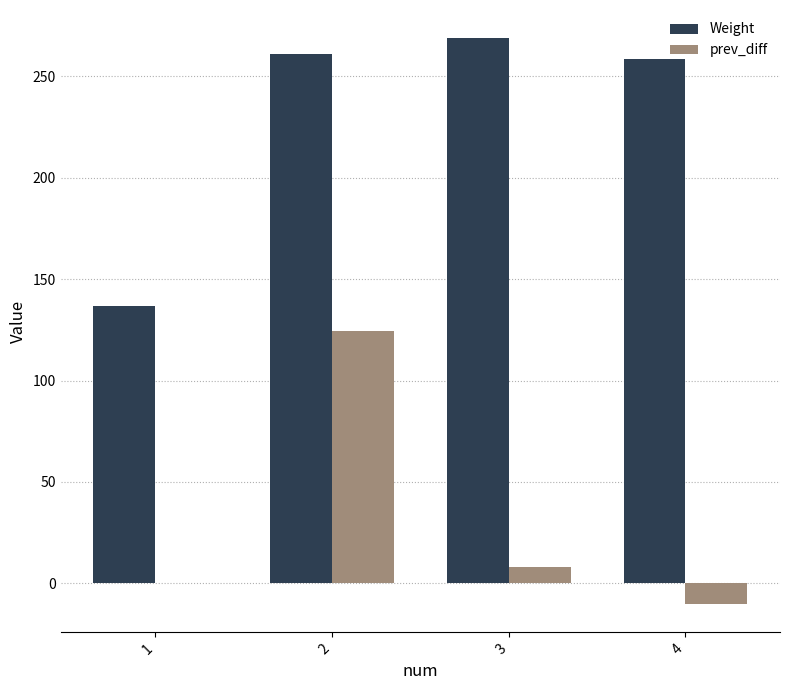

How many distinct data groups are displayed?

2